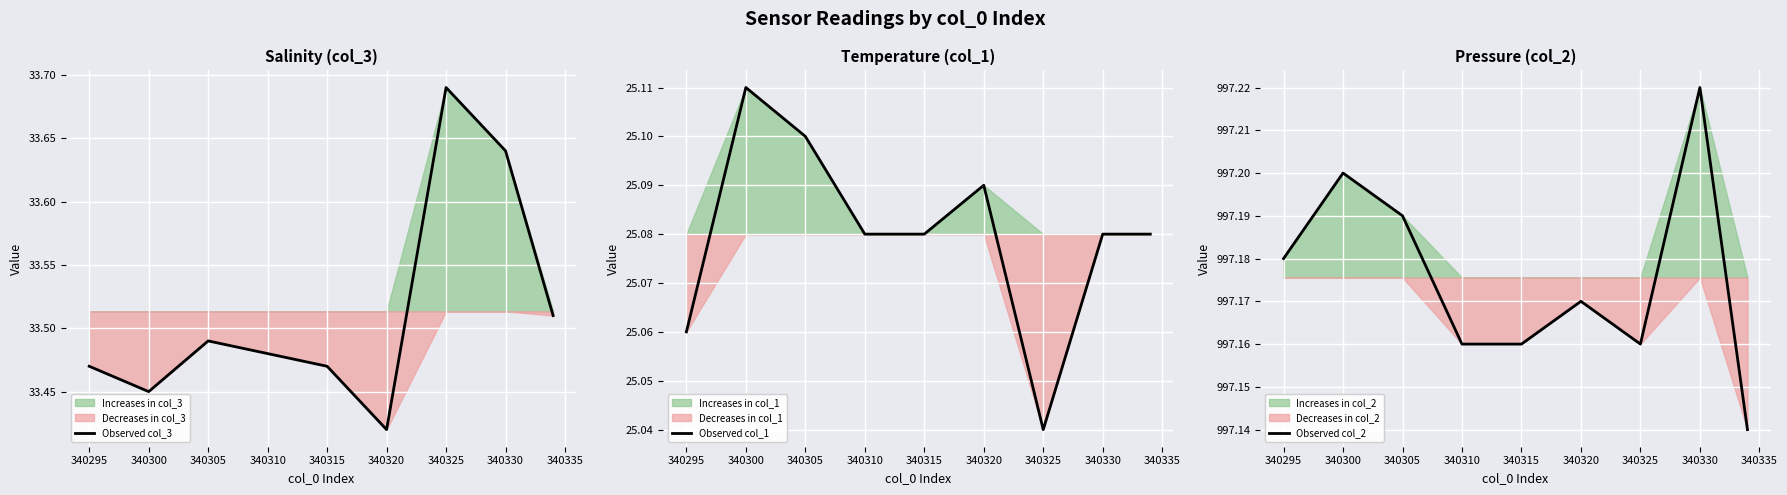

True or false: Observed col_3 has a value of 57.9 at 340300.

False